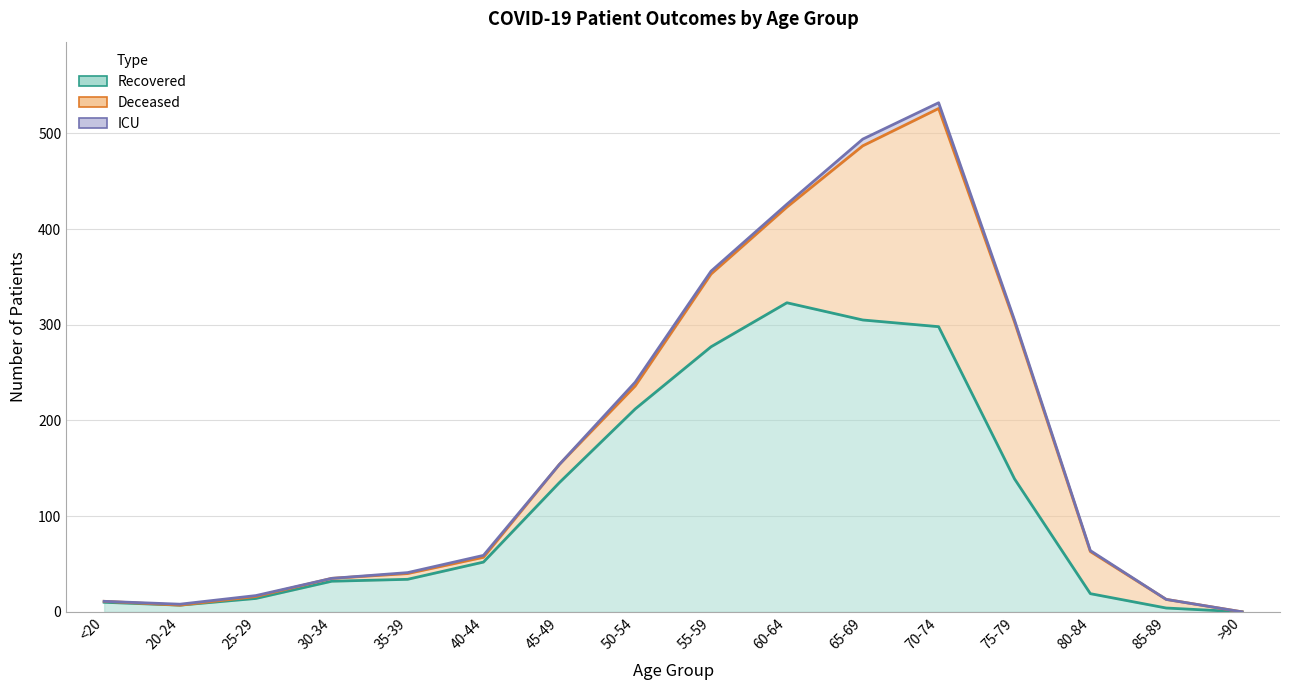

What position from the right is <20?

16